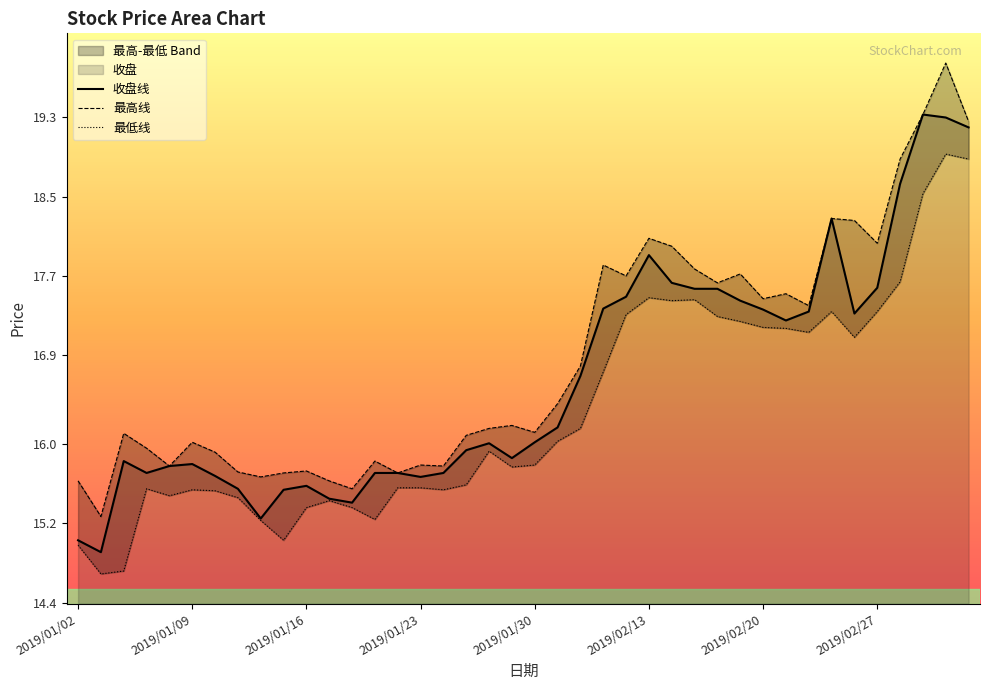

What is the label of the 37th point from the right?

2019/01/07